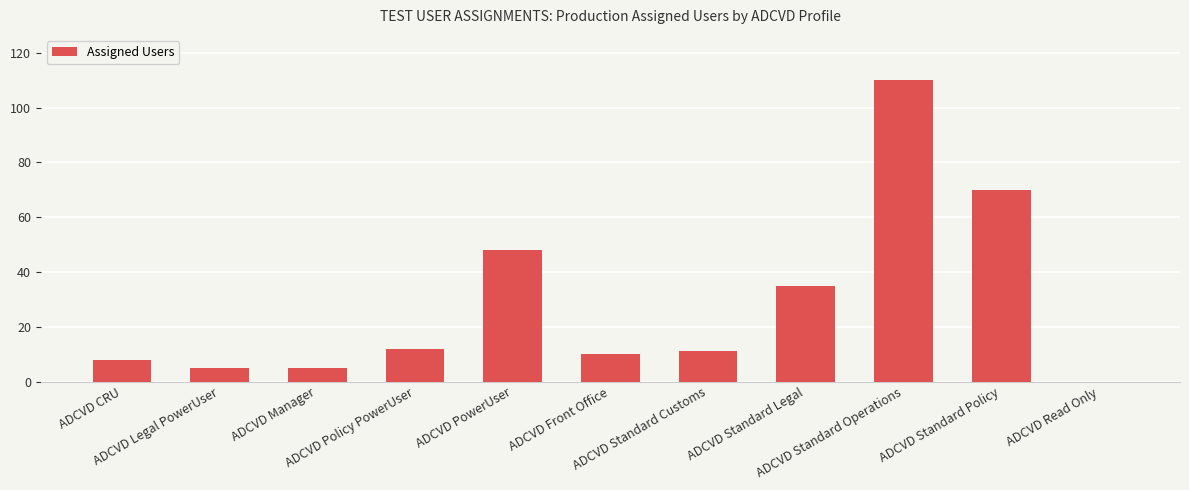

What is the greatest value displayed?

110